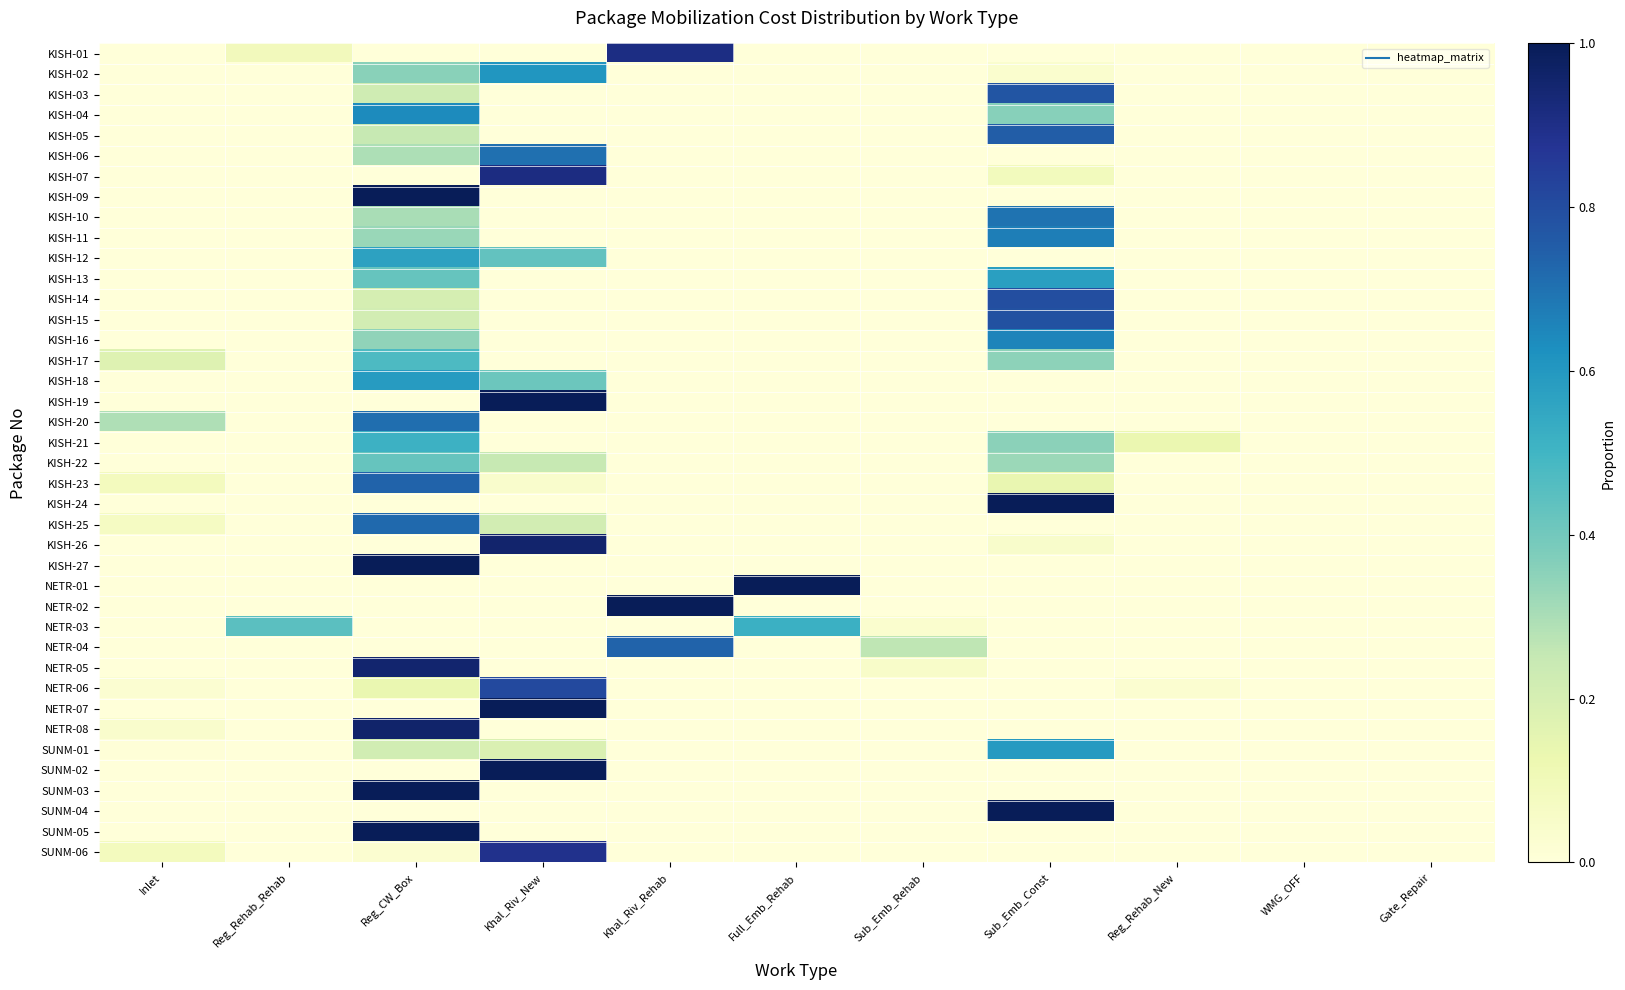

At how many categories does at least one series exceed 0?

9